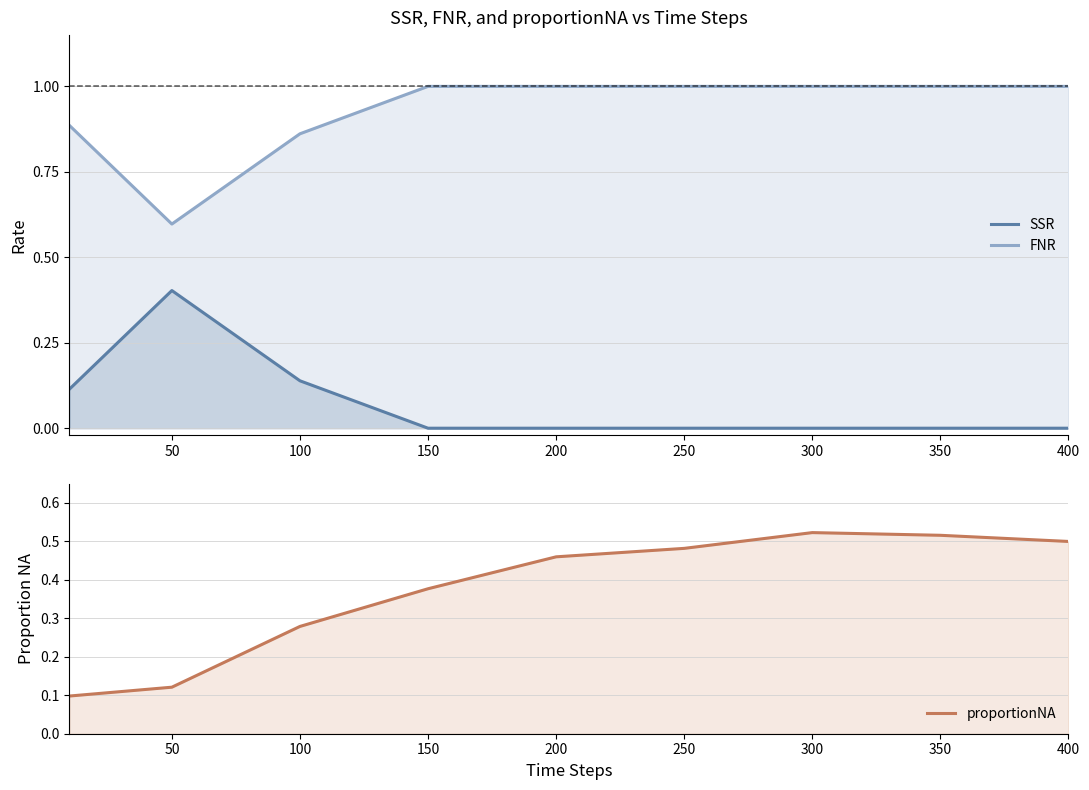

What is the average value of the FNR series?

0.9